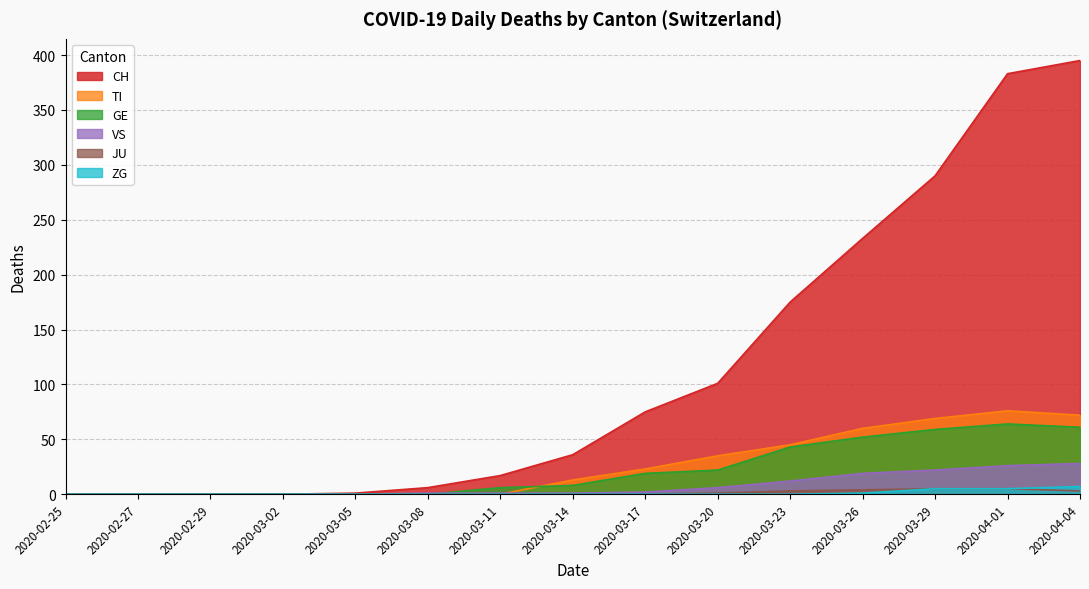

How many data points in CH are less than 36?

7